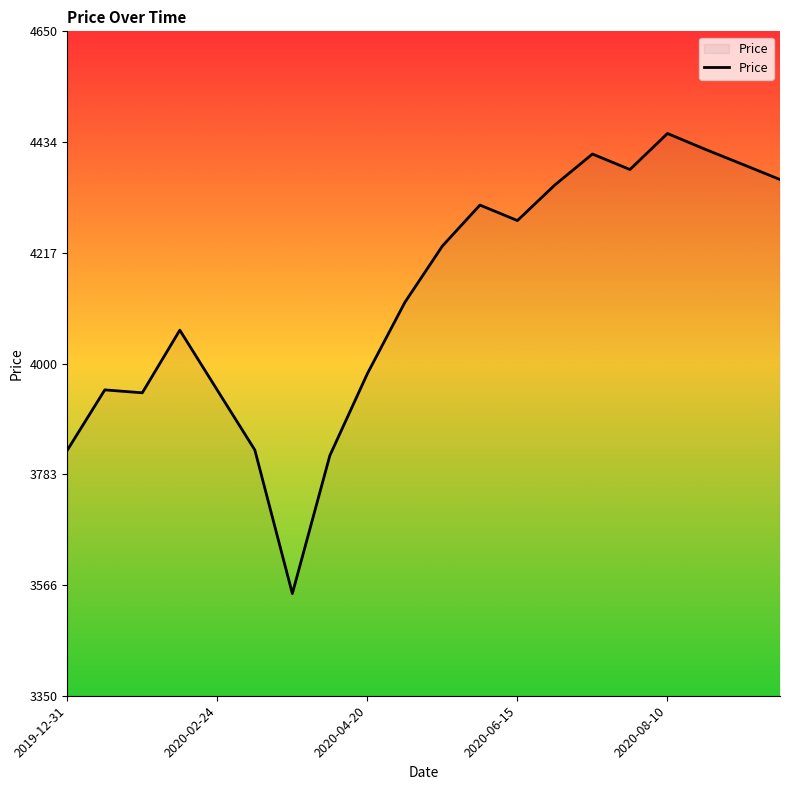

What is the greatest value displayed?

4450.9